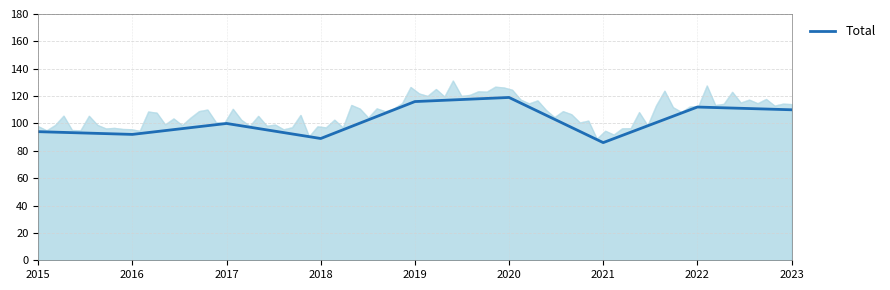

Where is the data nearest to the value 102?

2017